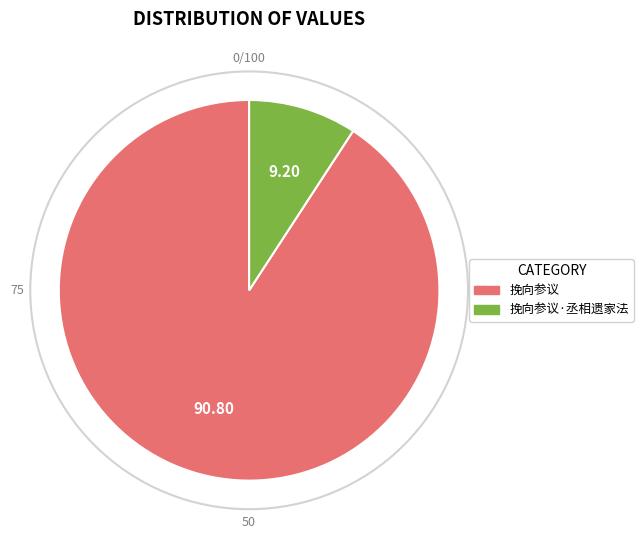

Does any single category account for the majority?

Yes